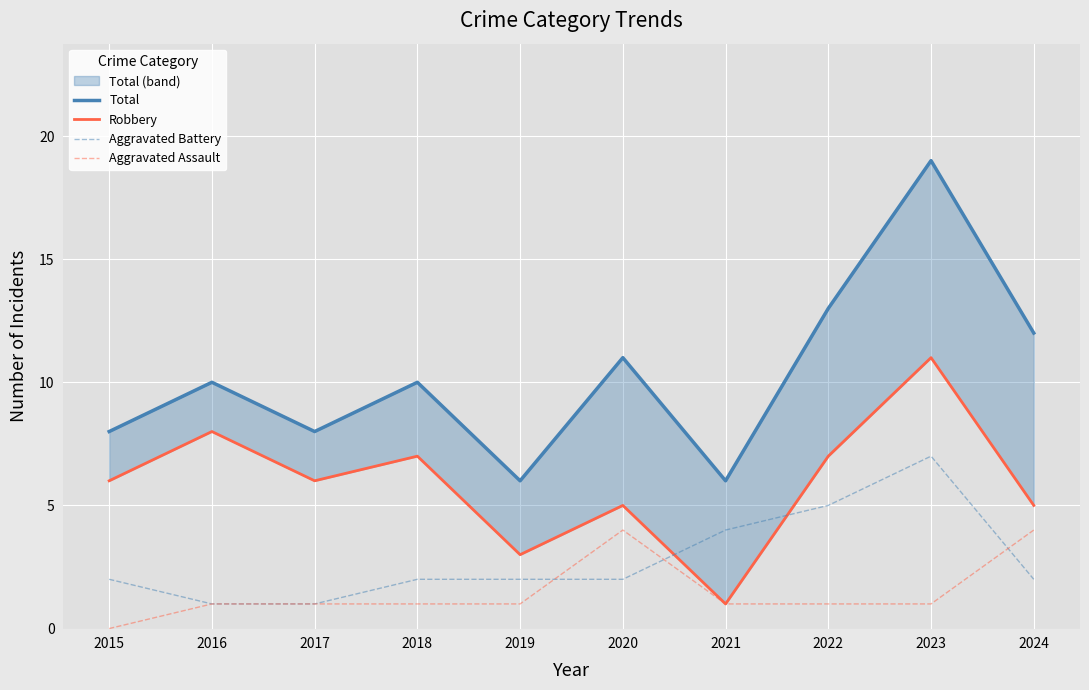

Which series has the largest range (max minus min)?

Total